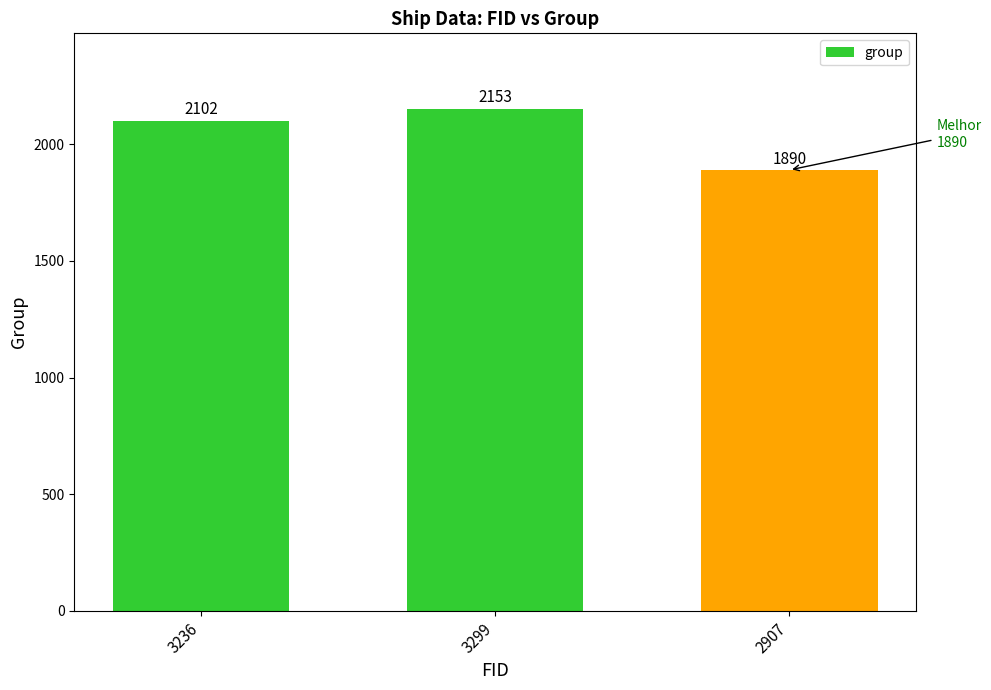

What is the value of the 1st bar from the left?

2102